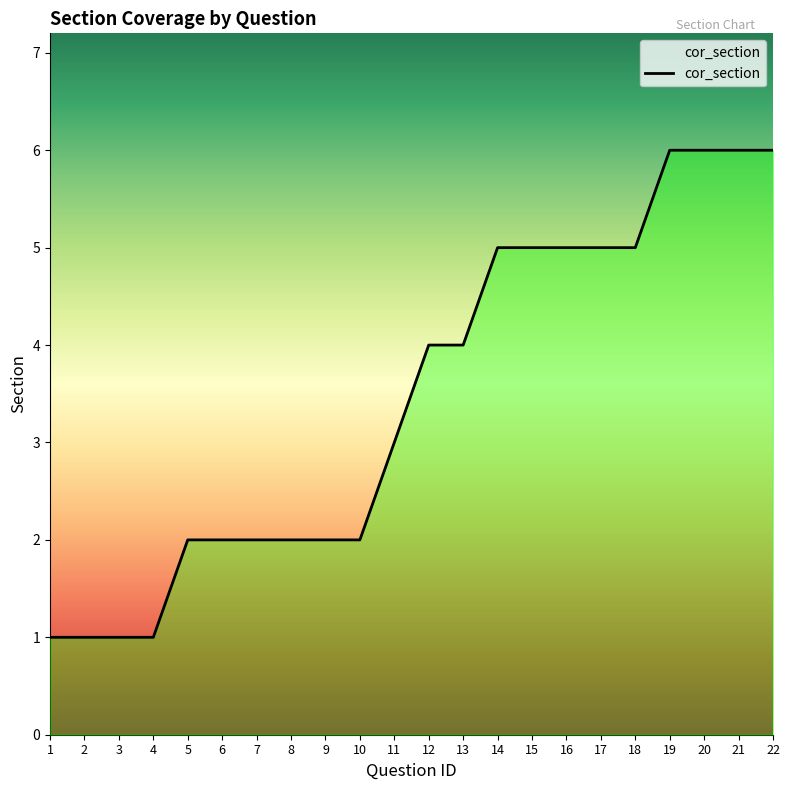

How many values are between 2 and 5?

14